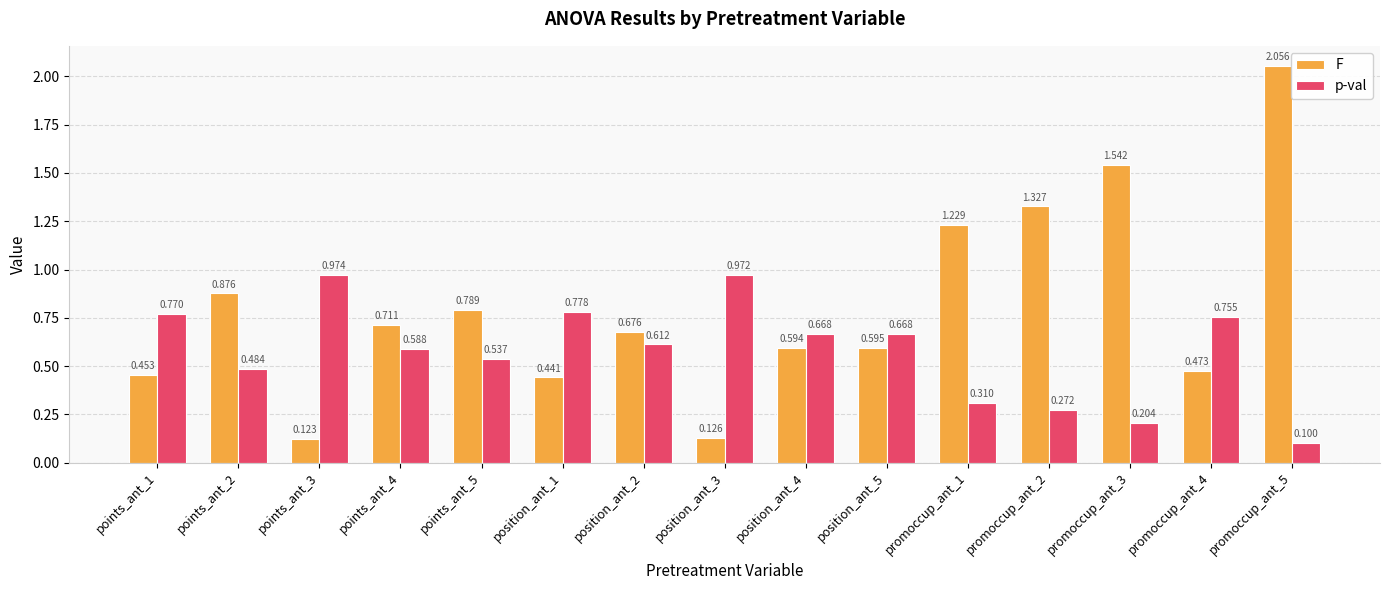

Where is p-val nearest to the value 0?

promoccup_ant_5